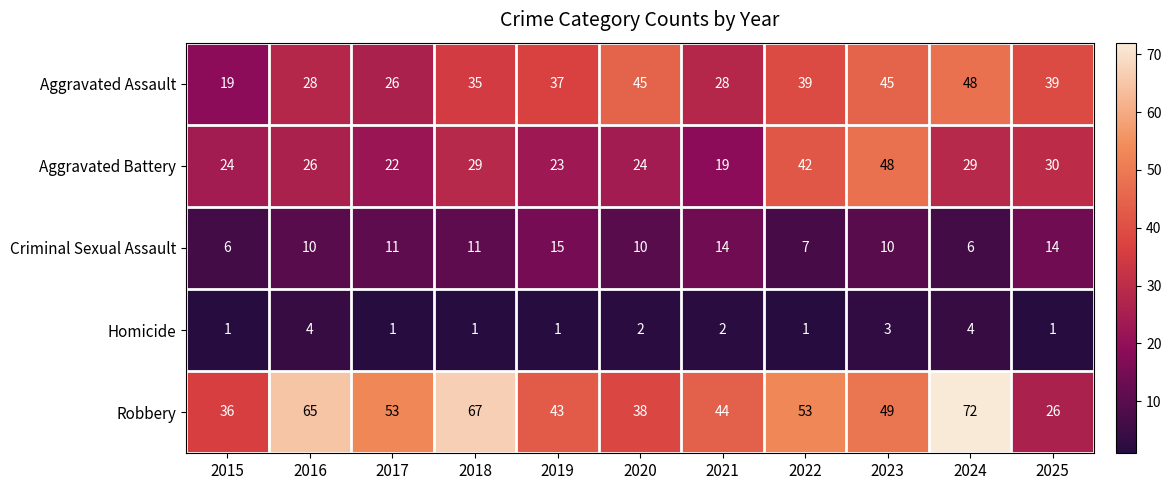

True or false: Aggravated Battery has a value of 42 at 2022.

True